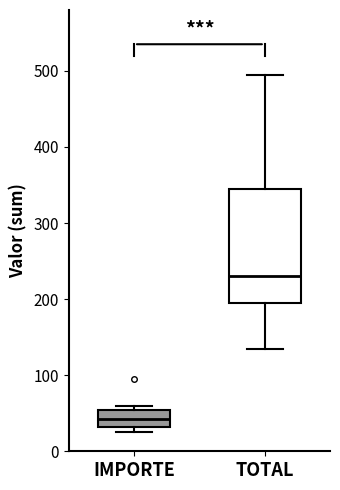

Reading left to right, read every box against the y-axis: the position of its median line, the range the box covers, and the ends of its whiskers. The values are not printed on the chart, so give them approximately, as read against the axis.

IMPORTE: median 40, box 30 to 50, whiskers 30 (just below the box's lower edge) to 60
TOTAL: median 230, box 200 to 350, whiskers 140 to 500